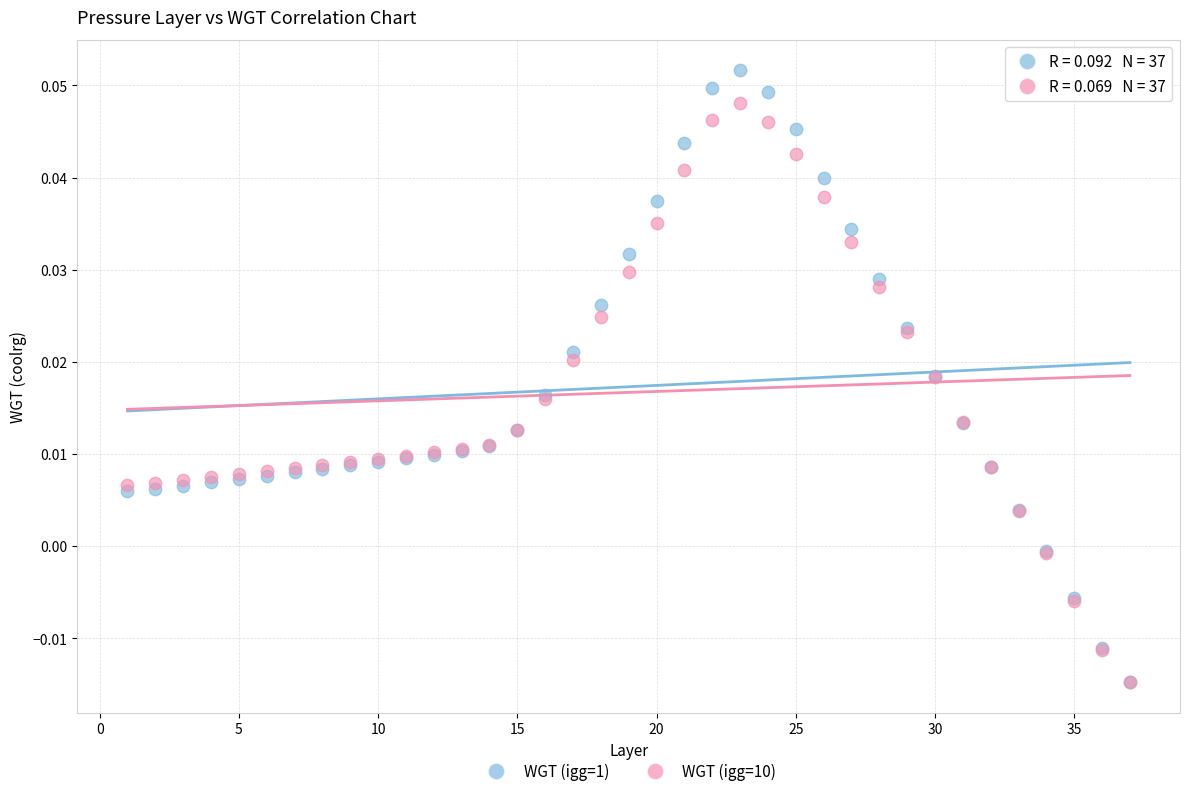

Which series has the widest spread of Y values?

WGT (igg=1)